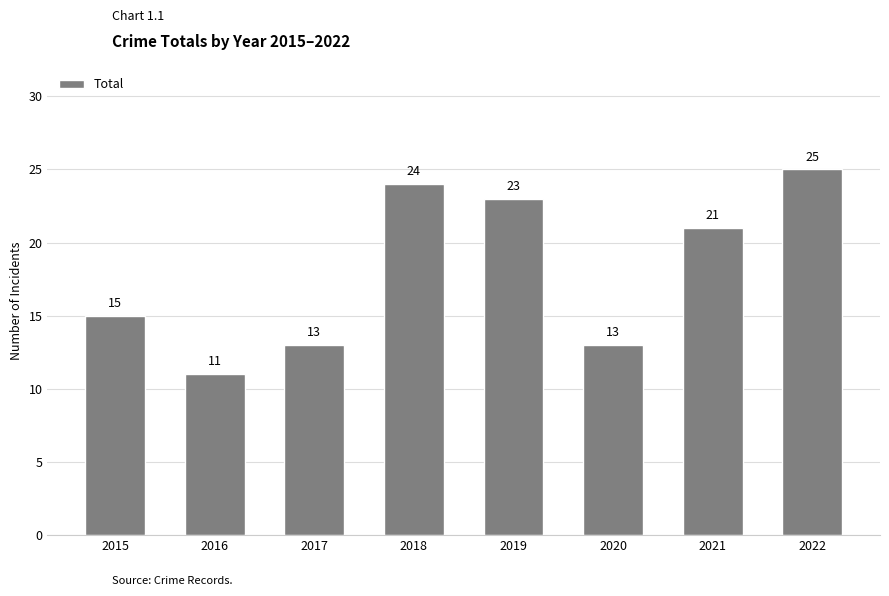

True or false: the data shows 11 at 2018.

False